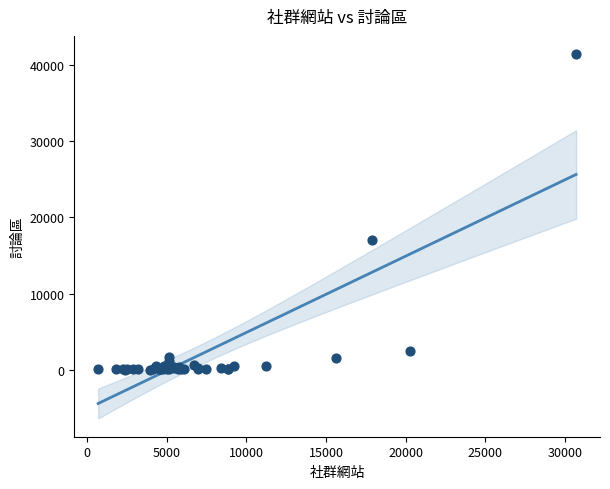

What Y value in the scatter plot is closest to 20727?

17053